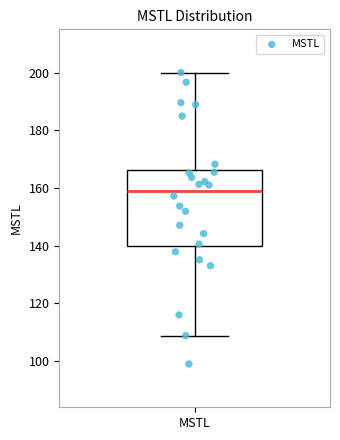

Read this box plot against the y-axis: the position of the median line, the range covered by the box, and the ends of both whiskers. The values are not printed on the chart, so give them approximately, as read against the axis.

median 160, box 140 to 166, whiskers 108 to 200